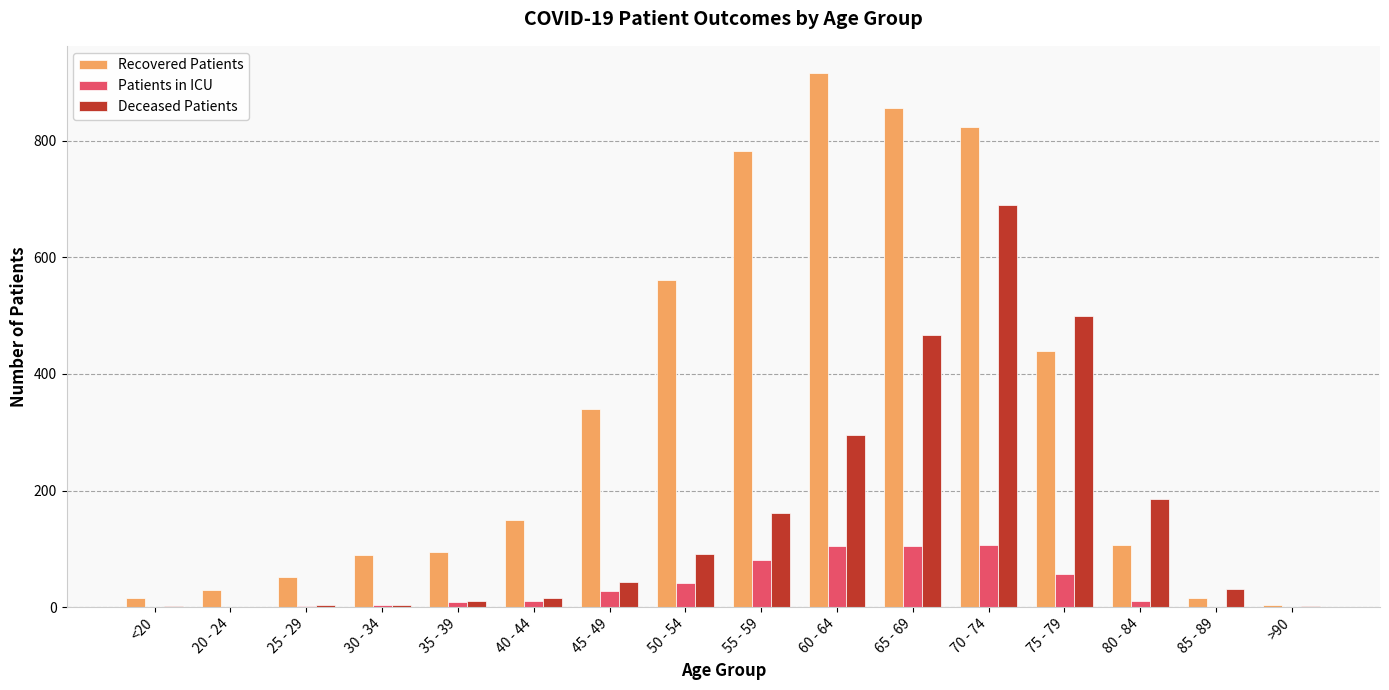

Is the value of Patients in ICU at 55 - 59 greater than the value of Deceased Patients at 60 - 64?

No